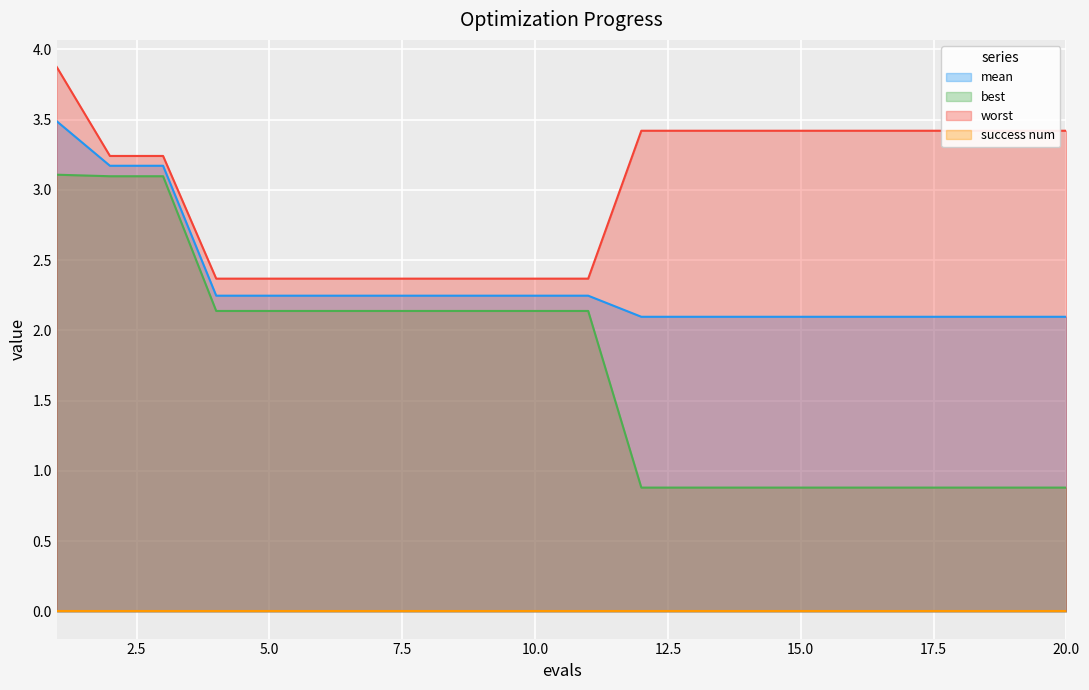

True or false: best and worst cross at least once.

False